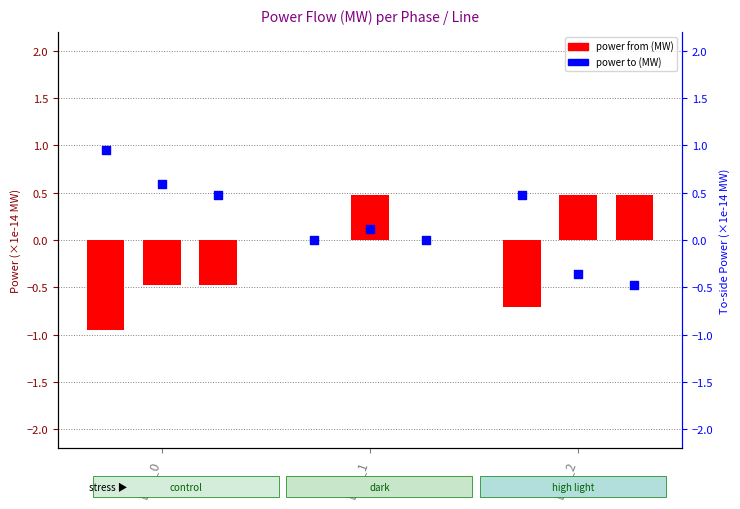

Which has a higher value, Line_0 or Line_2?

Line_0